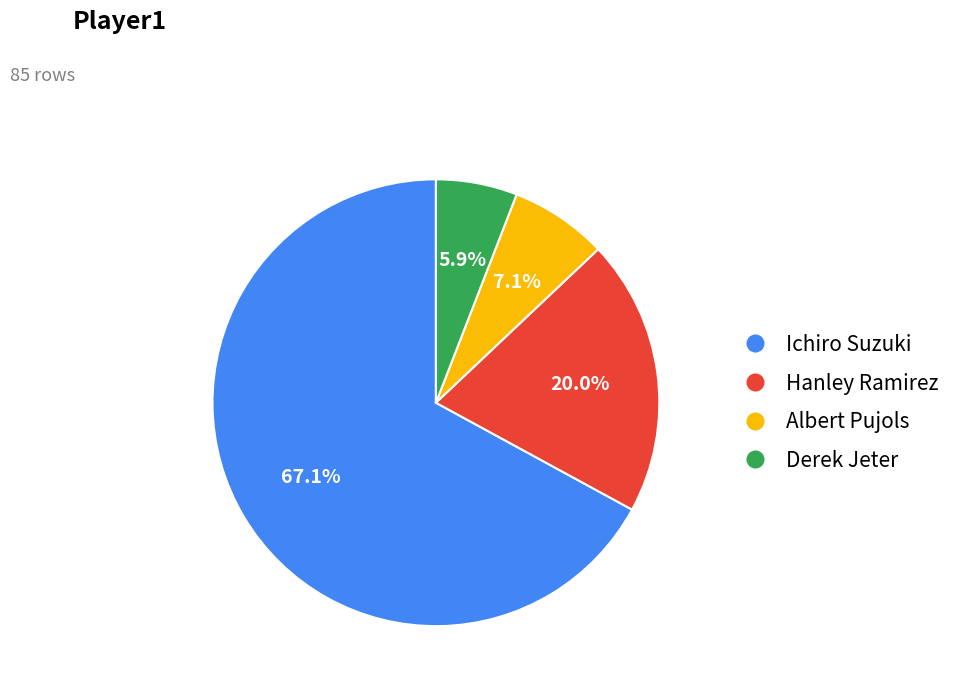

Which category has the smallest portion of the pie?

Derek Jeter